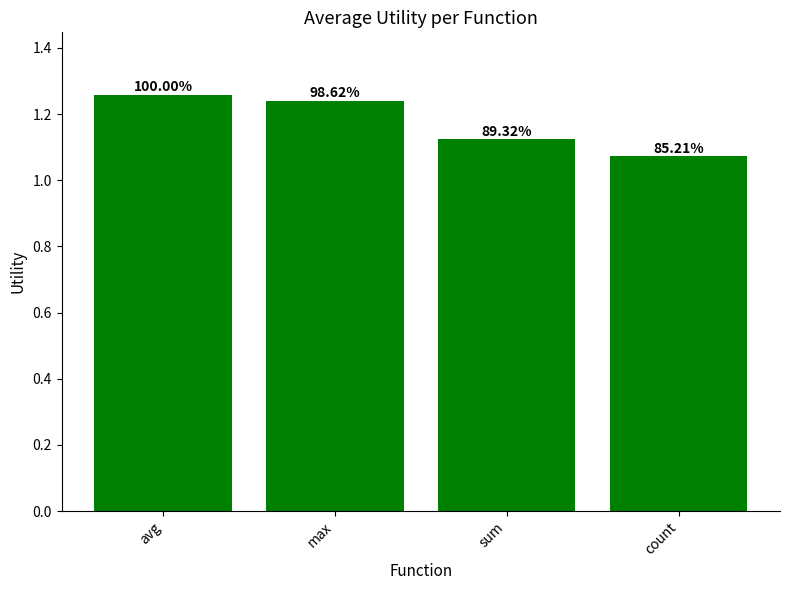

Rank the categories by value from lowest to highest.

count, sum, max, avg